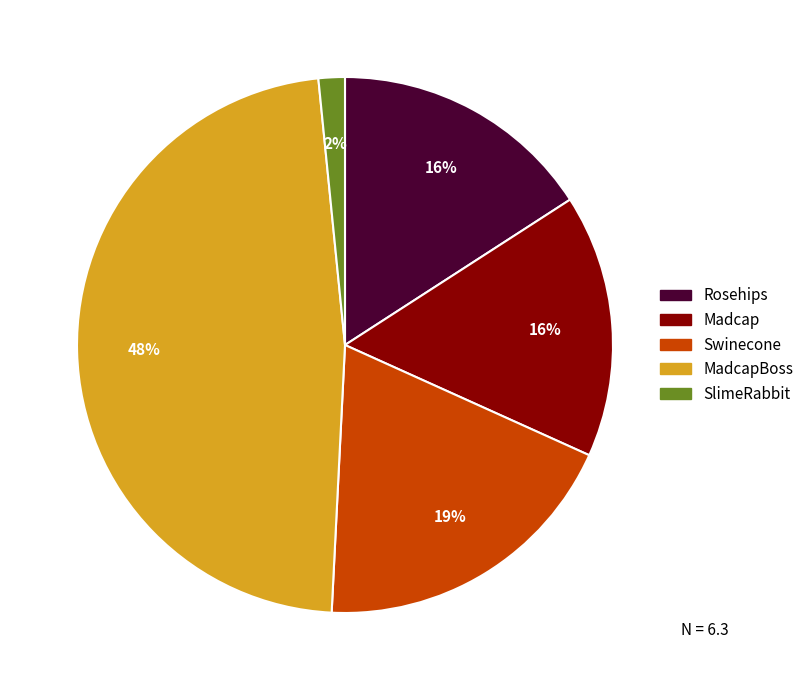

Is there a majority slice in this chart?

No